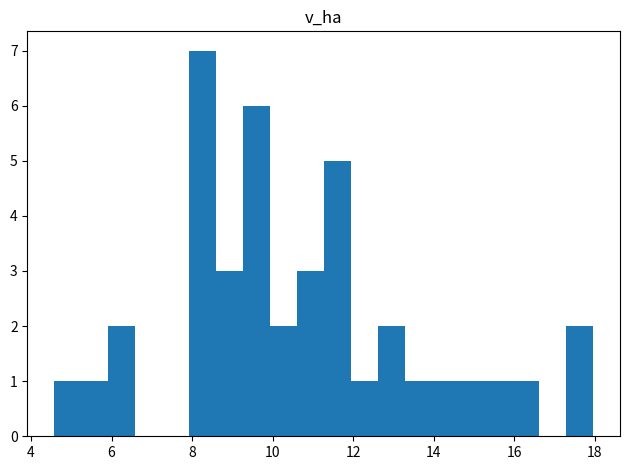

Around what value on the x-axis is the tallest bar? Give the approximate position of its centre, as read against the axis.

8.2